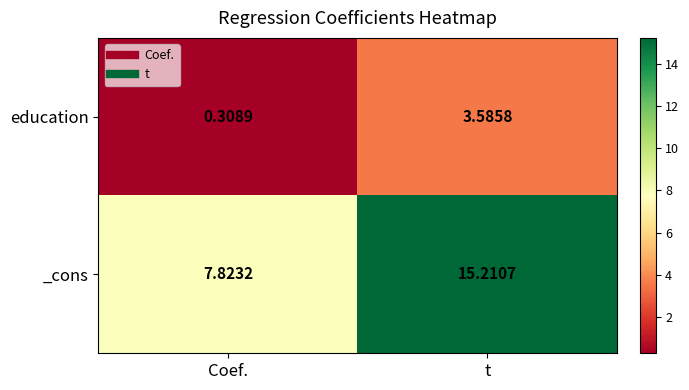

Where is _cons nearest to the value 11?

Coef.